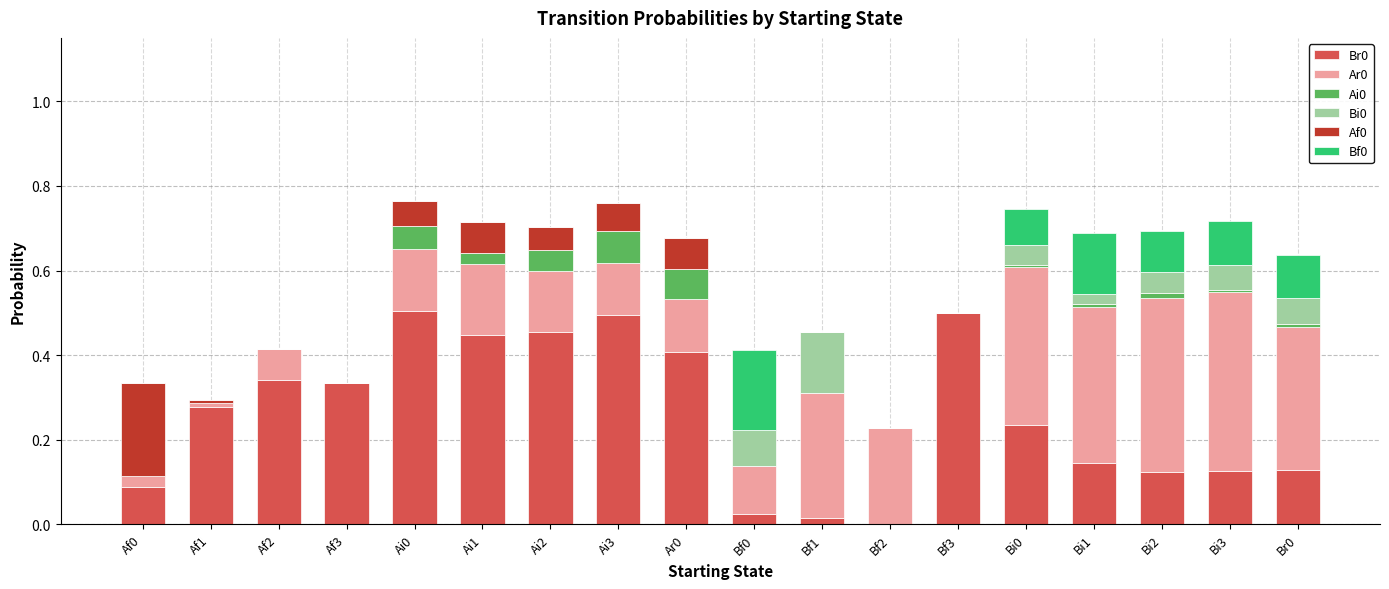

The value of Br0 at Bf0 is 0.0. True or false?

True